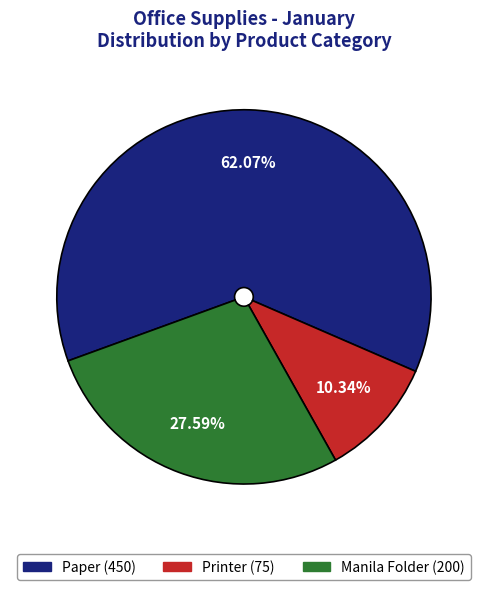

The Manila Folder slice represents 22% of the pie. True or false?

False